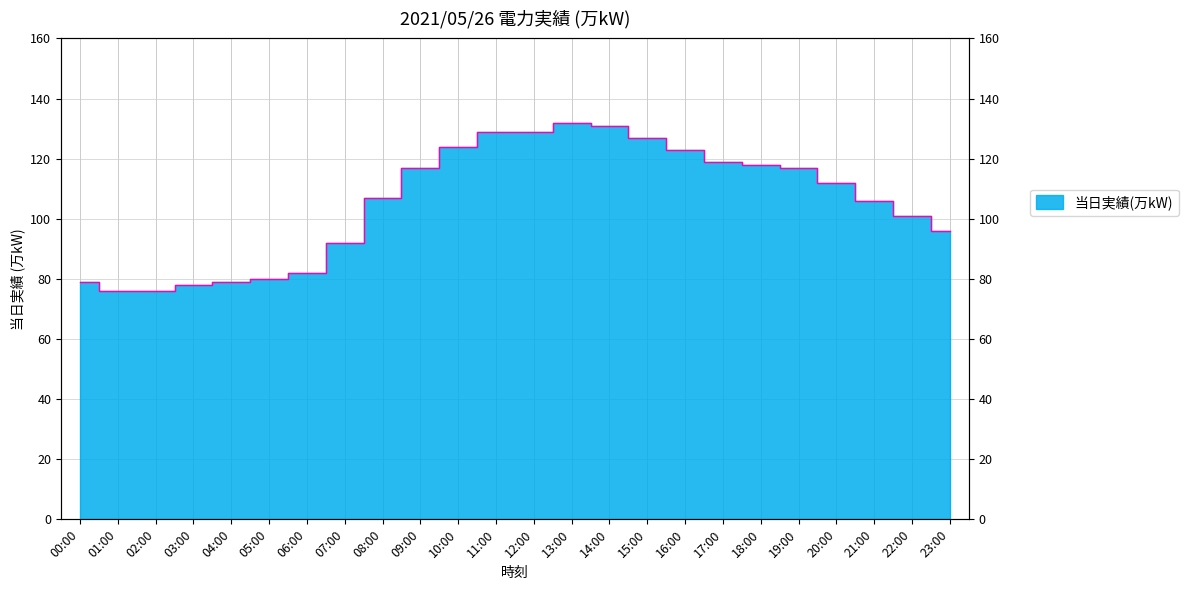

What is the smallest value displayed?

76